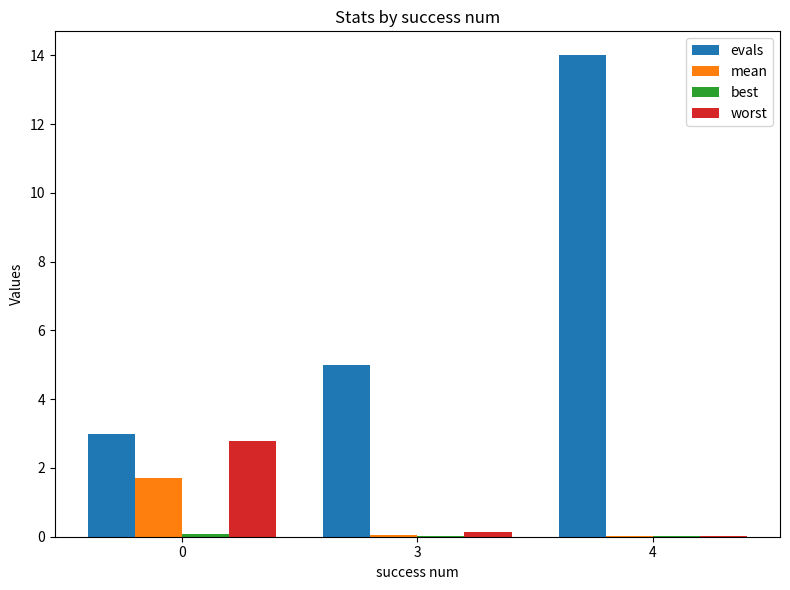

What is the spread (max minus min) of values at 0?

2.9